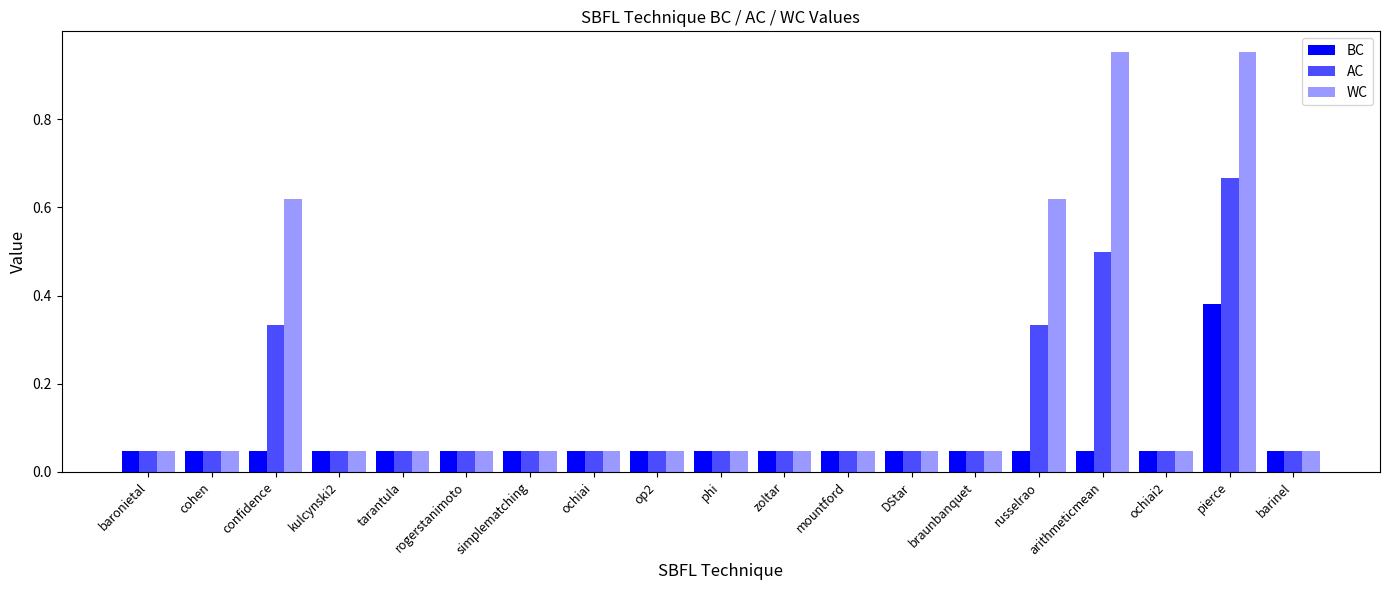

The AC series shows 0.6 at confidence. True or false?

False